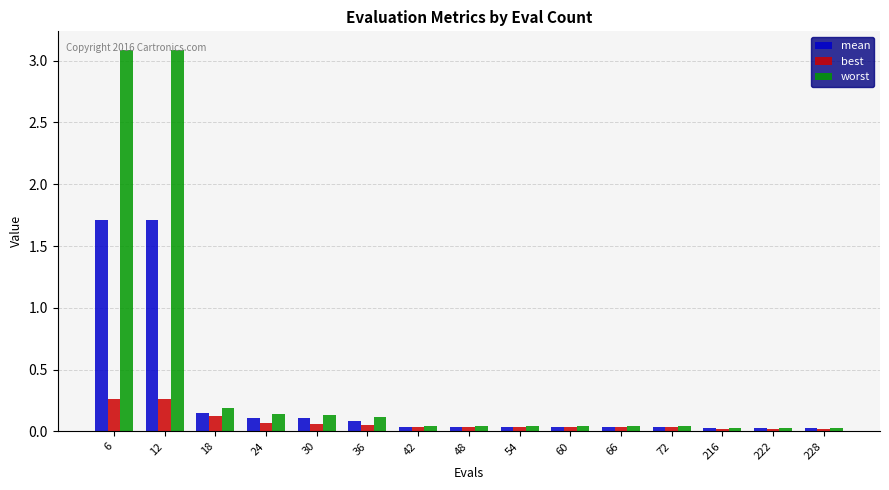

Count the number of categories in the chart.

15